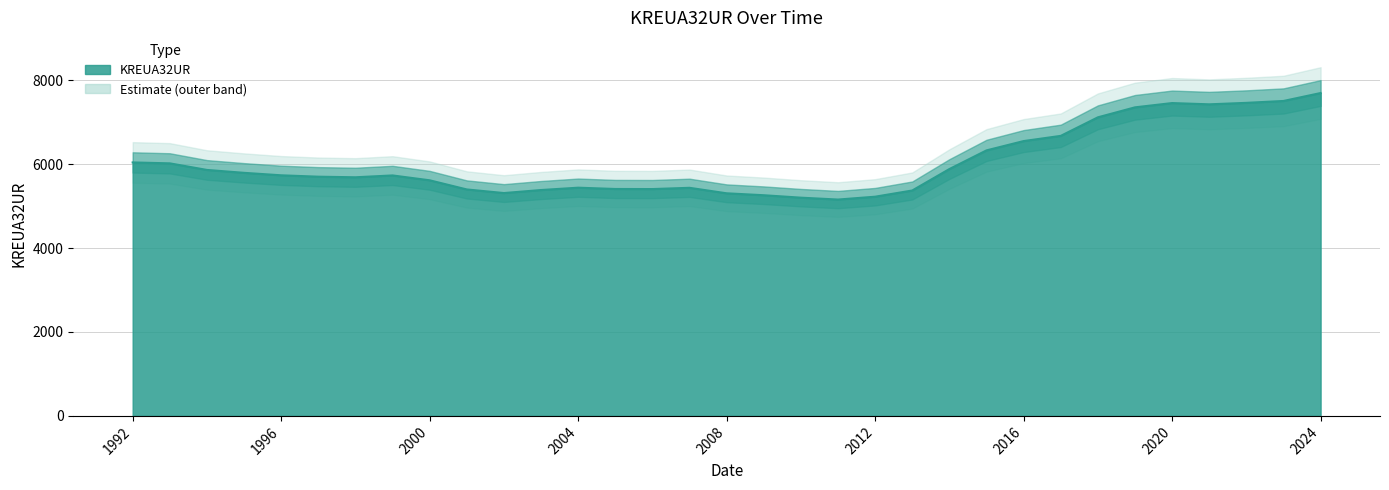

Where does the data first go above 5732?

1992